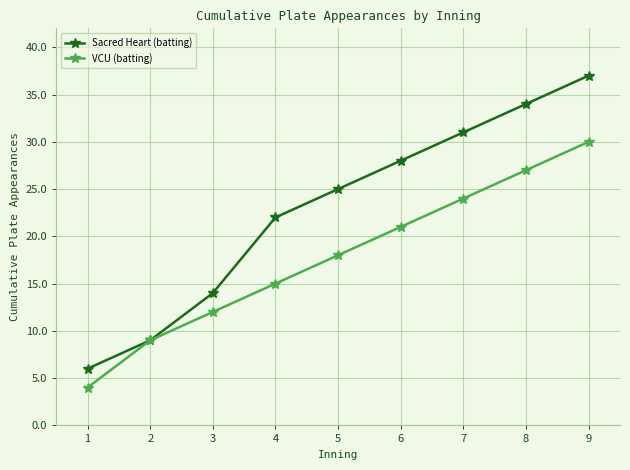

Reading left to right, what are all the values shown in this chart?

Sacred Heart (batting): 1=6	2=9	3=14	4=22	5=25	6=28	7=31	8=34	9=37
VCU (batting): 1=4	2=9	3=12	4=15	5=18	6=21	7=24	8=27	9=30